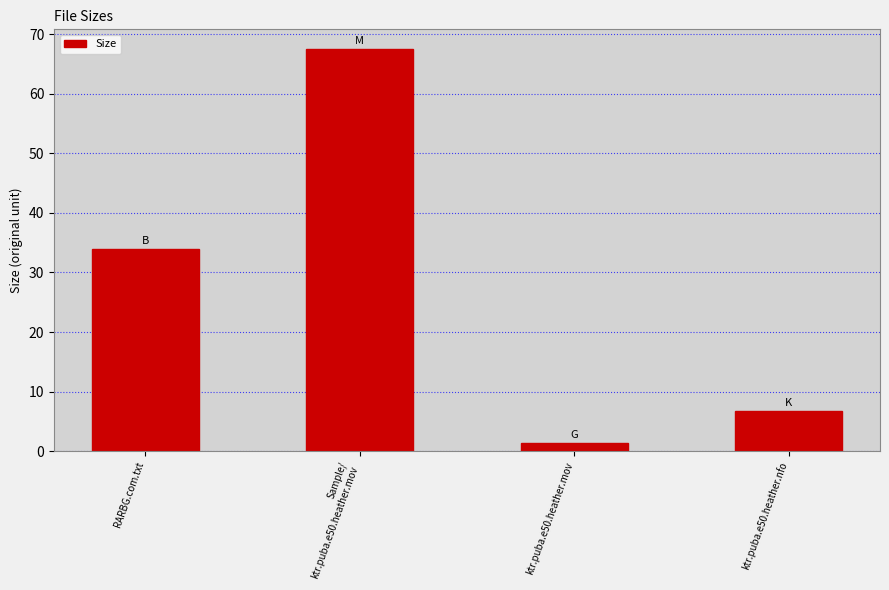

Between Sample/
ktr.puba.e50.heather.mov and RARBG.com.txt, which is larger?

Sample/
ktr.puba.e50.heather.mov